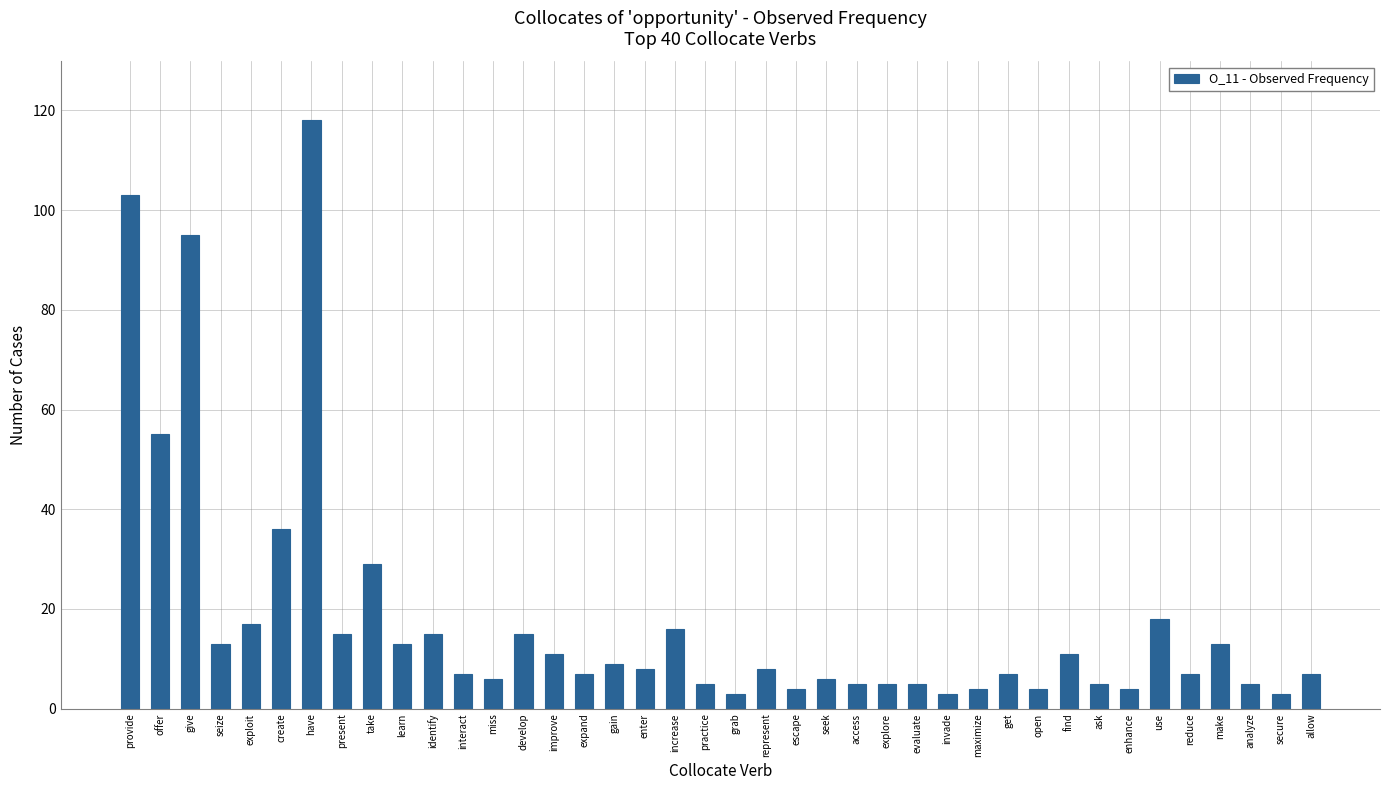

Does the chart contain any negative values?

No